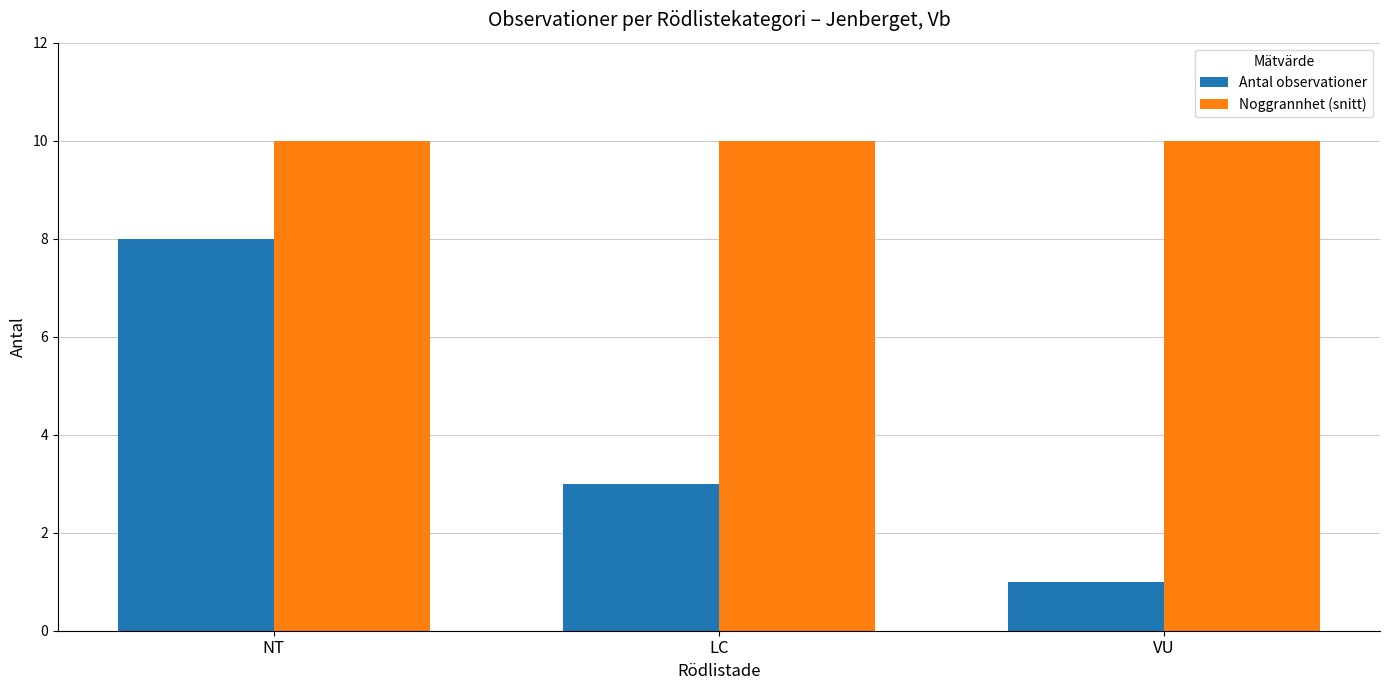

What is the lowest value of the Noggrannhet (snitt) series?

10